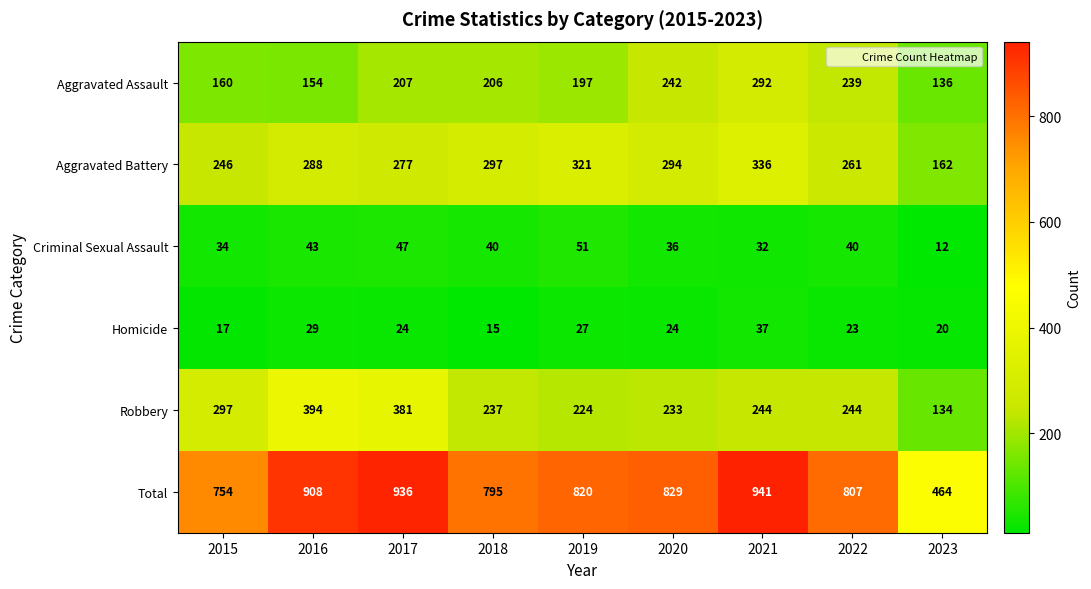

At which label does Criminal Sexual Assault first exceed 40?

2016